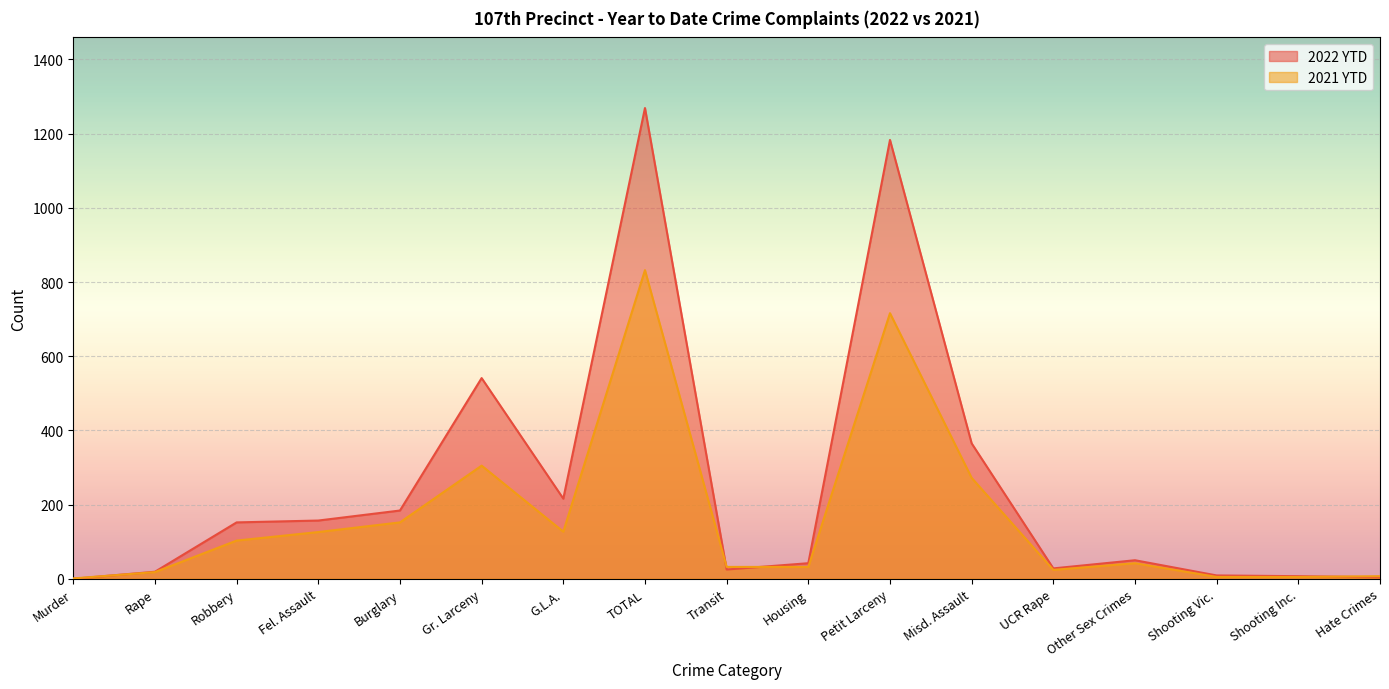

Is the value of 2022 YTD at Other Sex Crimes greater than the value of 2021 YTD at Housing?

Yes